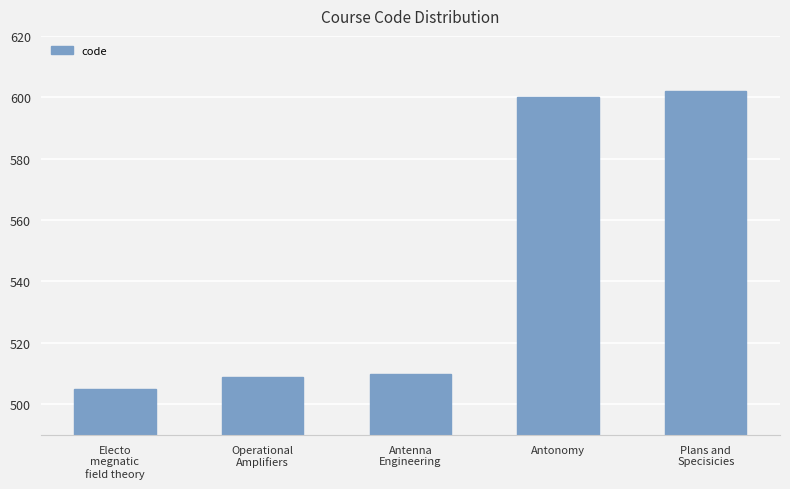

Reading left to right, extract all data points from this chart.

Electo
megnatic
field theory=505	Operational
Amplifiers=509	Antenna
Engineering=510	Antonomy=600	Plans and
Specisicies=602